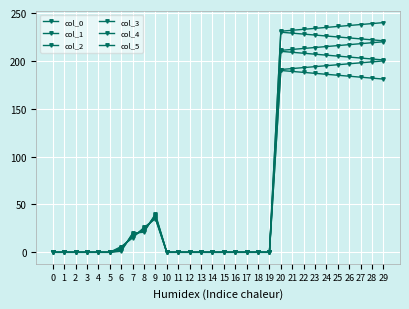

The col_5 series shows 132.0 at 13. True or false?

False